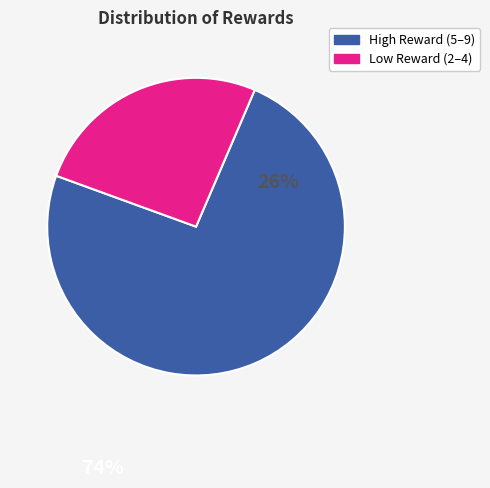

What is the majority slice?

High Reward (5–9)